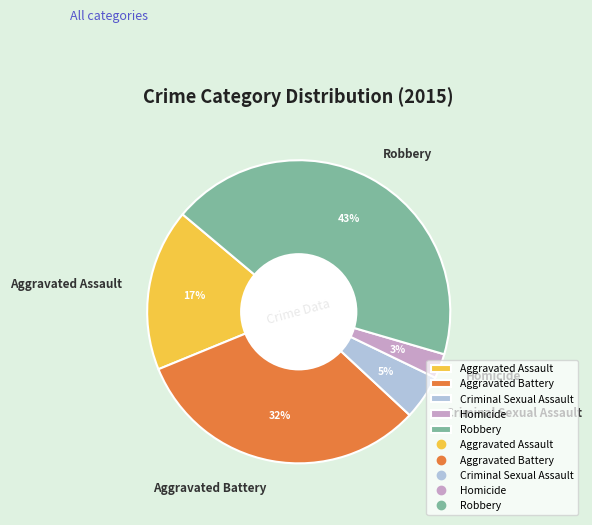

True or false: Homicide accounts for 3% of the total.

True